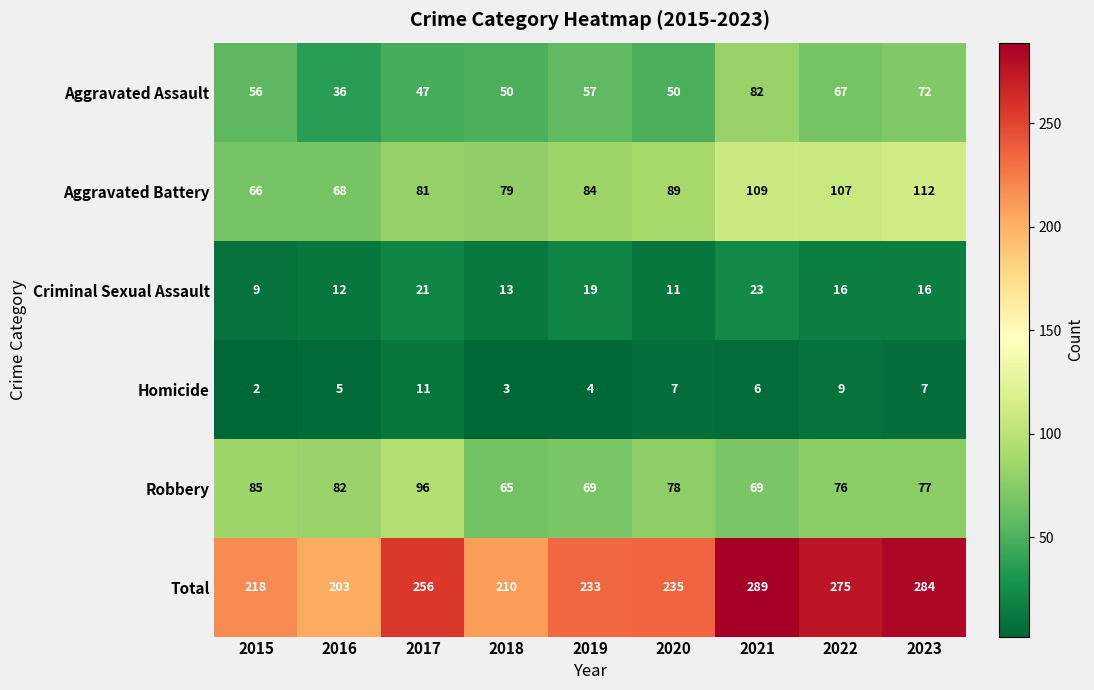

Read the Total value at 2016.

203